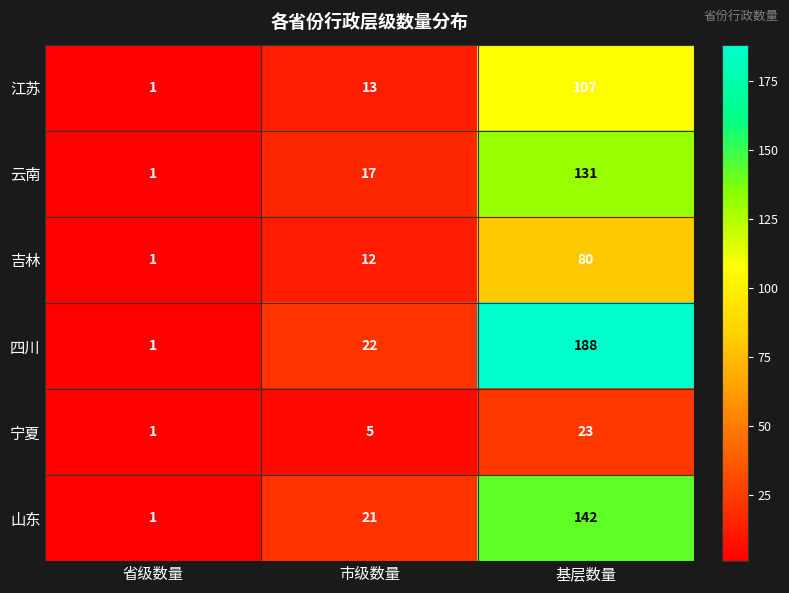

Reading right to left, what are all the values shown in this chart?

江苏: 107	13	1
云南: 131	17	1
吉林: 80	12	1
四川: 188	22	1
宁夏: 23	5	1
山东: 142	21	1